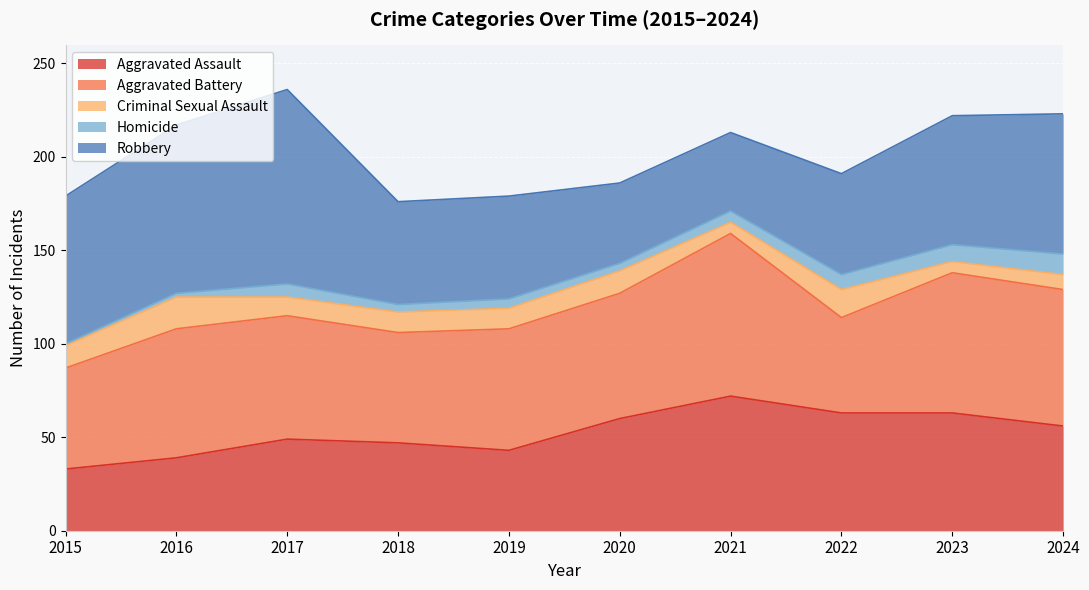

What is the spread (max minus min) of values at 2022?

55